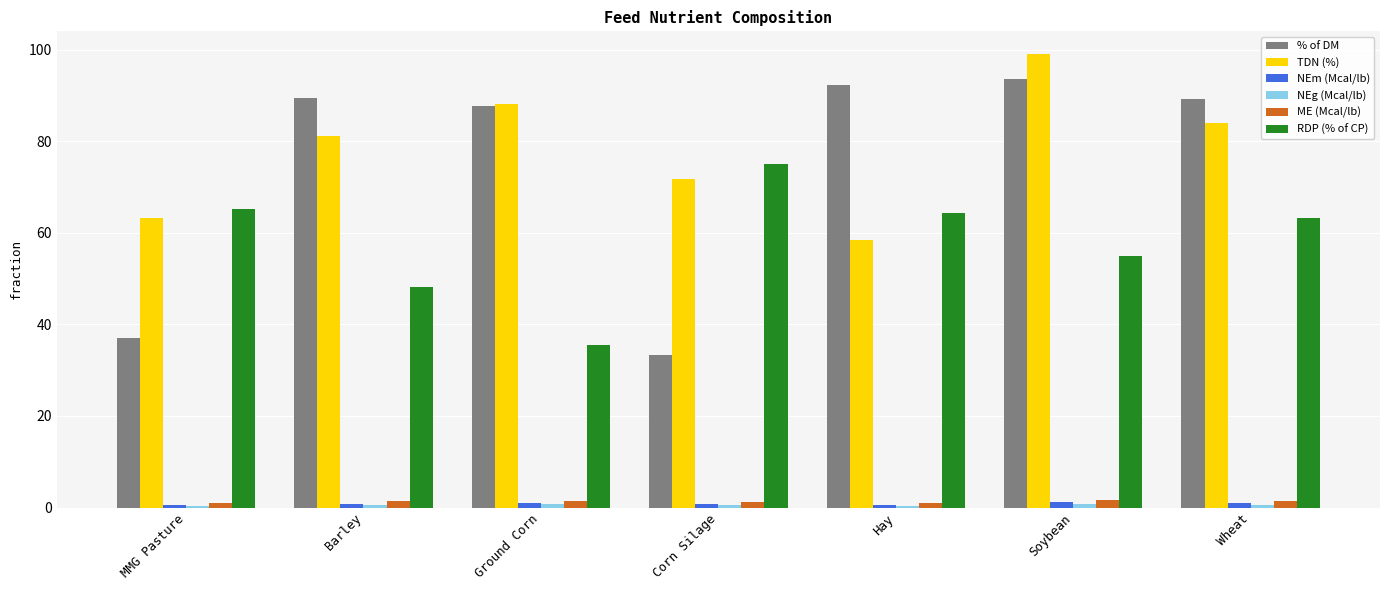

Which series has the largest range (max minus min)?

% of DM